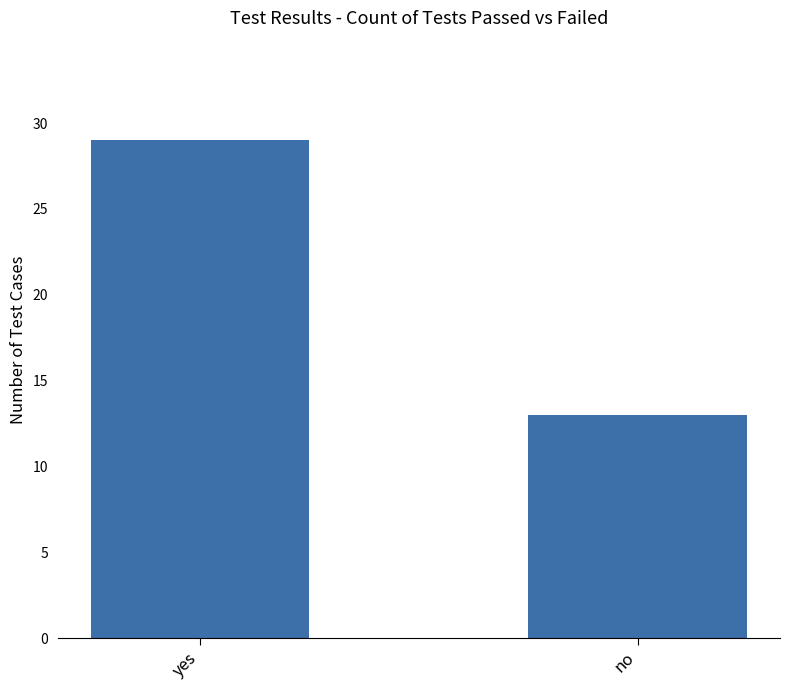

Reading left to right, what are all the values shown in this chart?

29	13